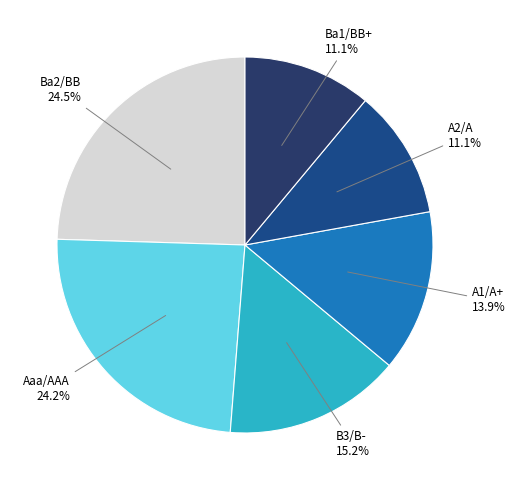

Combined, do A2/A and Aaa/AAA account for over 50%?

No